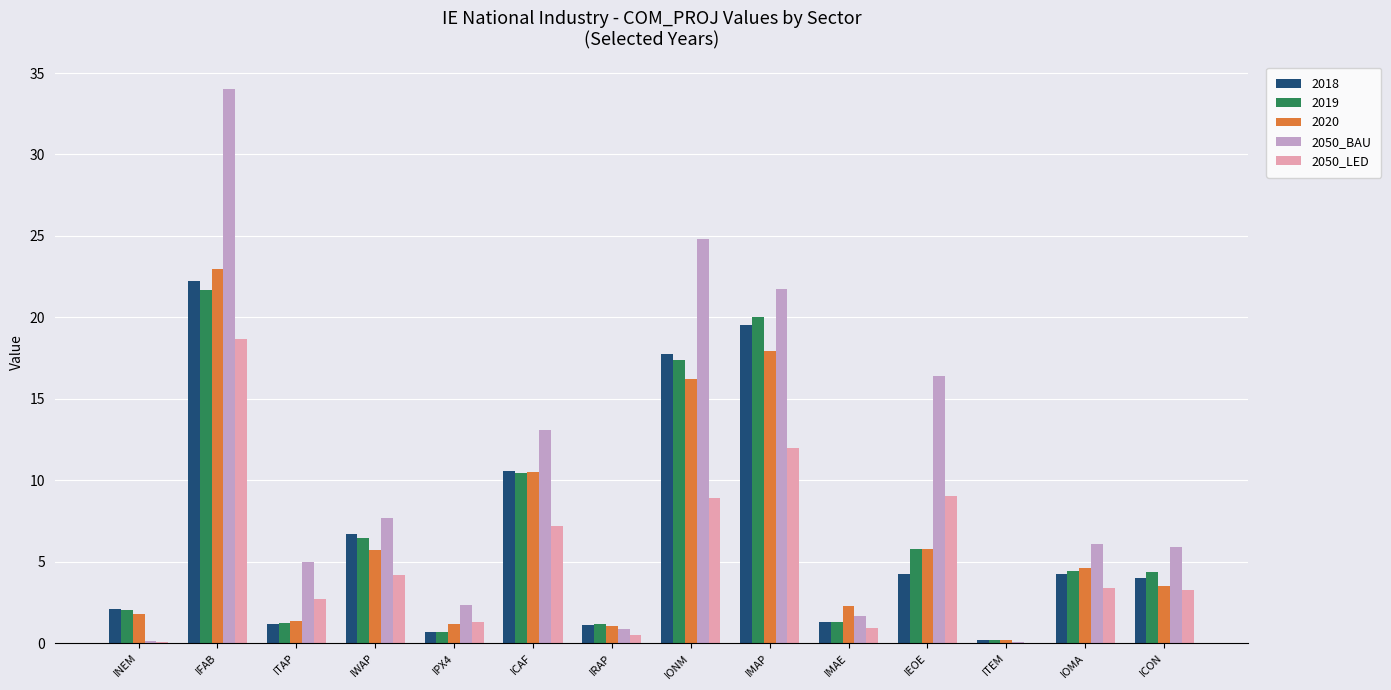

What is the total value across all series at IONM?

85.0